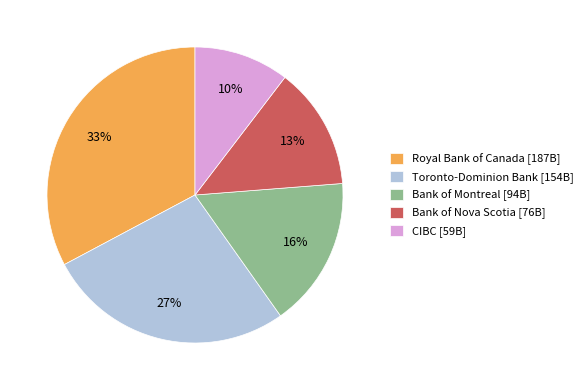

Which category has the biggest portion of the pie?

Royal Bank of Canada [187B]